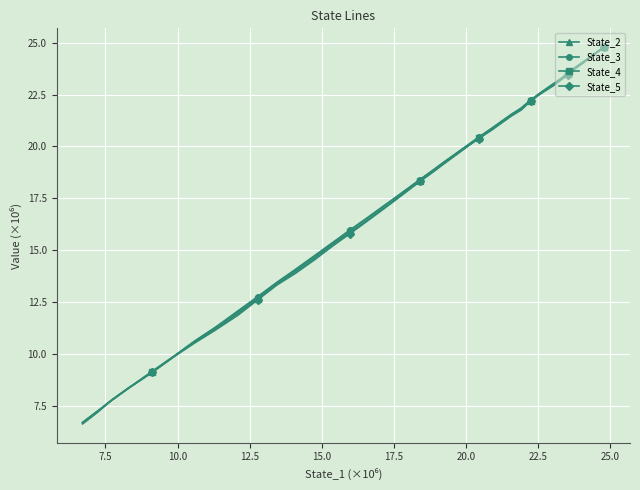

What are all the series names shown in the legend?

State_2, State_3, State_4, State_5